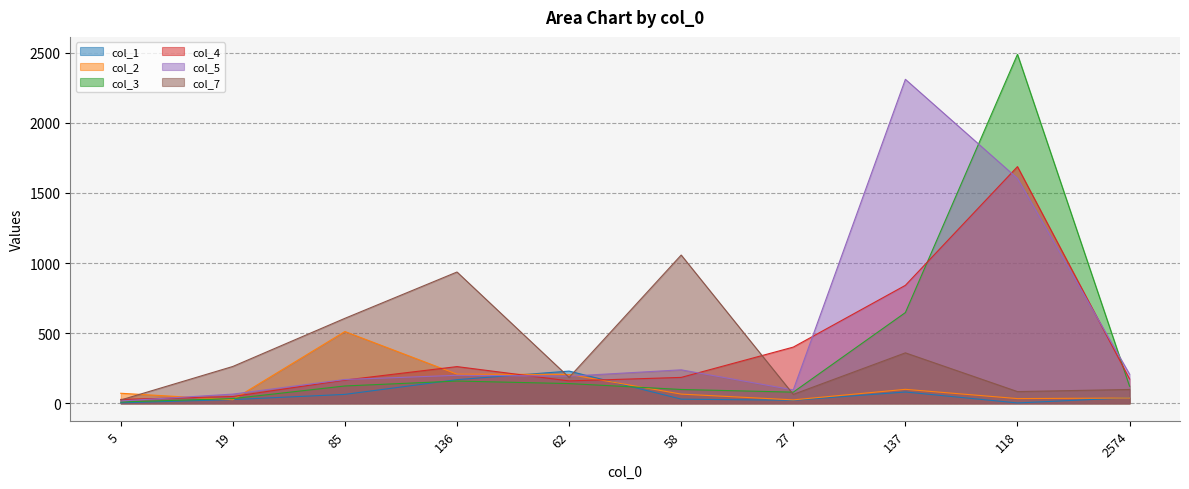

Does the chart display data point markers on the line(s)?

No